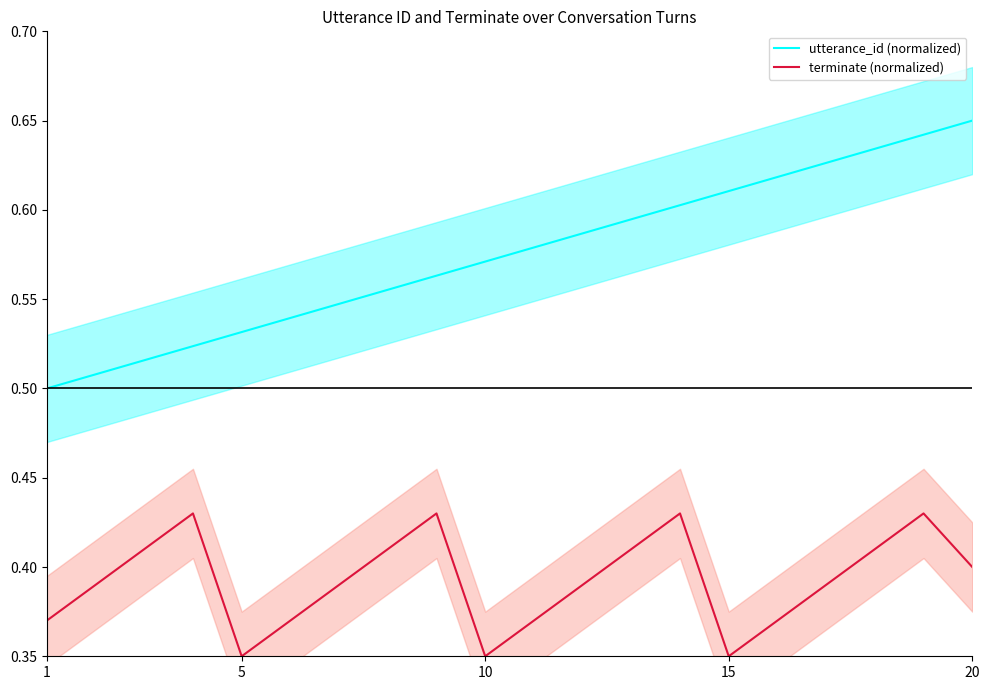

The value of utterance_id (normalized) at 1 is 0.5. True or false?

True